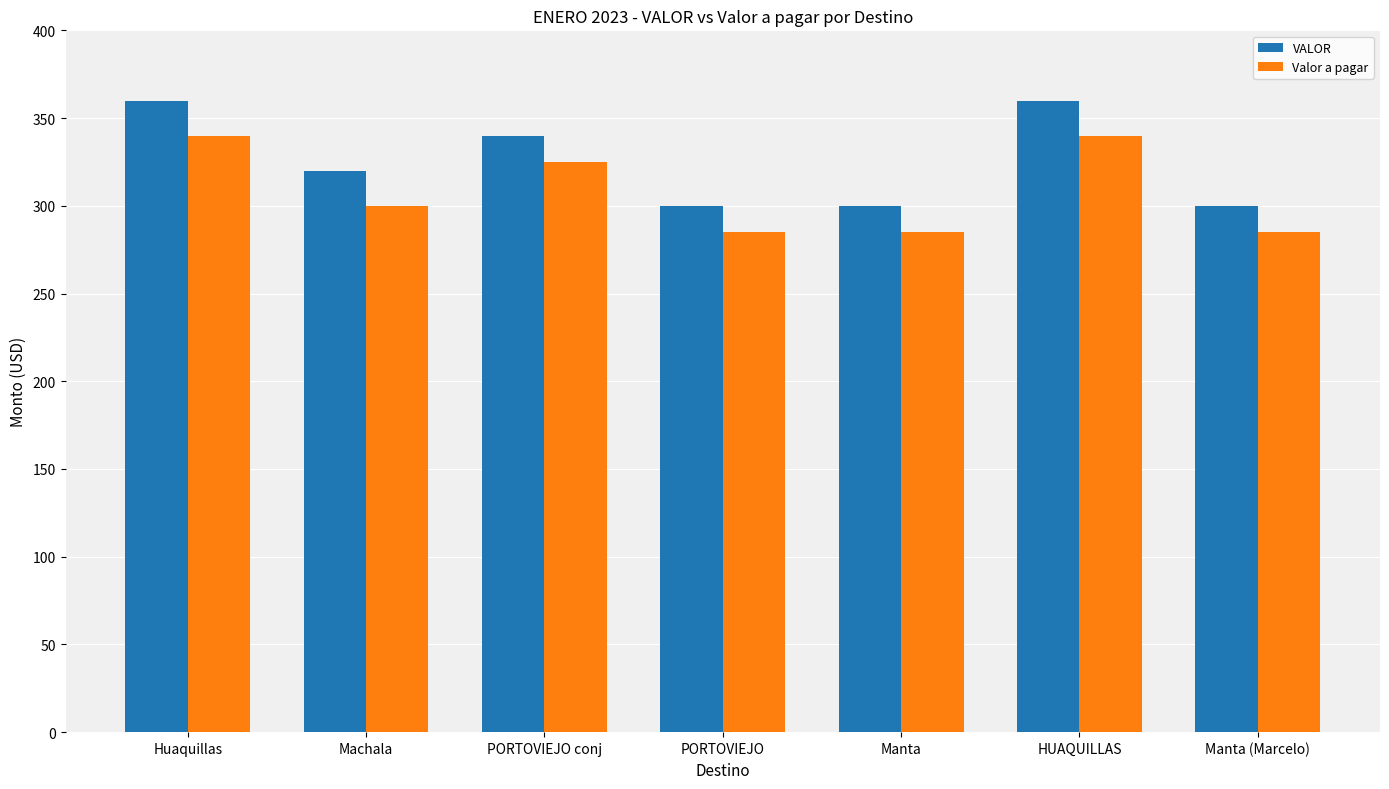

What is the minimum value shown in the chart?

285